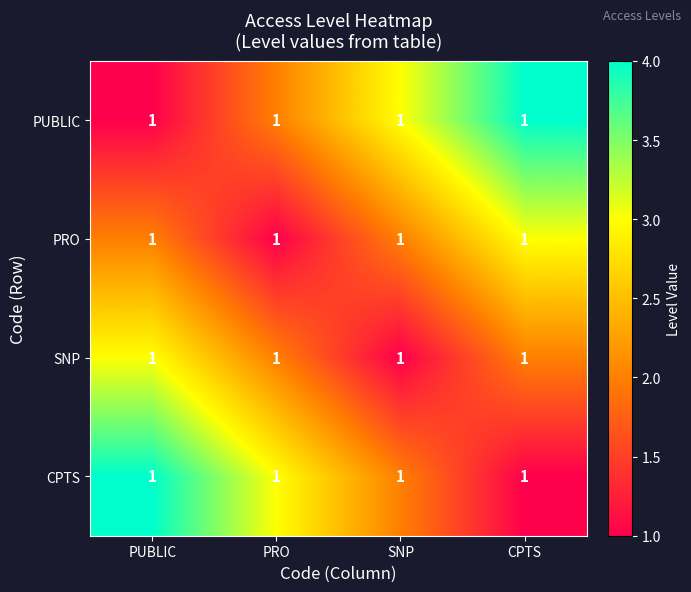

The SNP series shows 5 at PUBLIC. True or false?

False